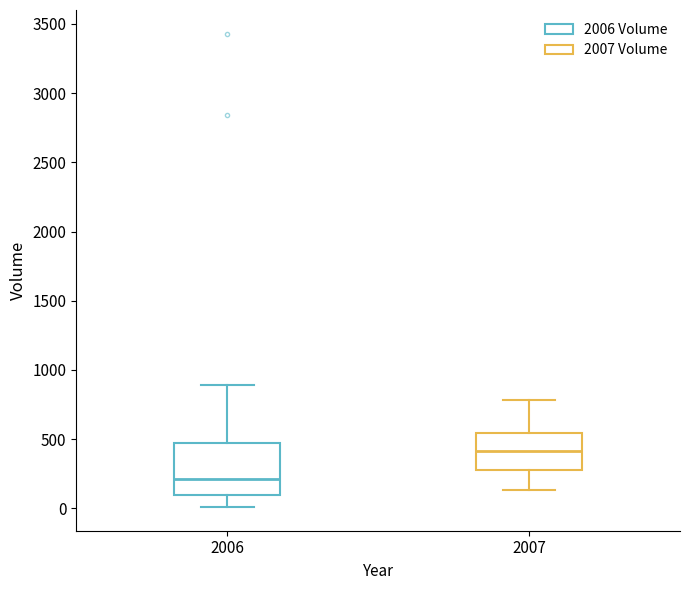

Where is the lower edge of the box at x = 2007 on the y-axis? The values are not printed on the chart, so give them approximately, as read against the axis.

300